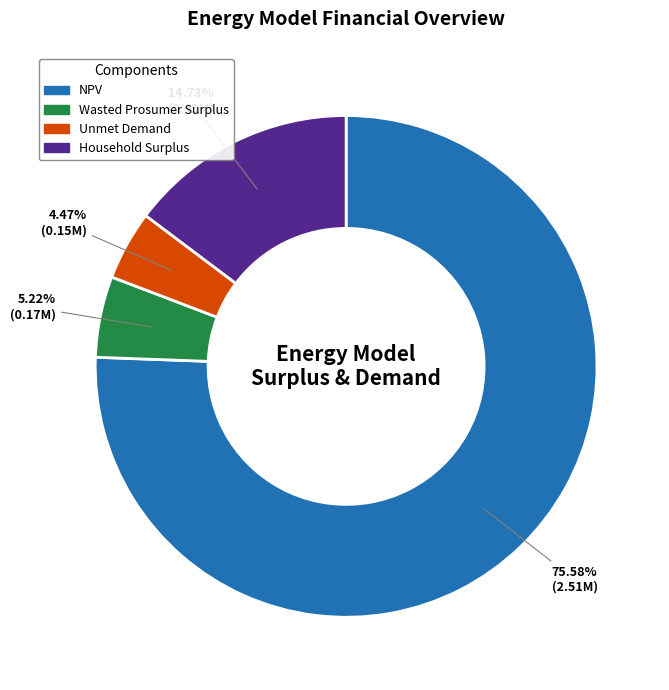

To the nearest percent, what is the average slice percentage?

25%